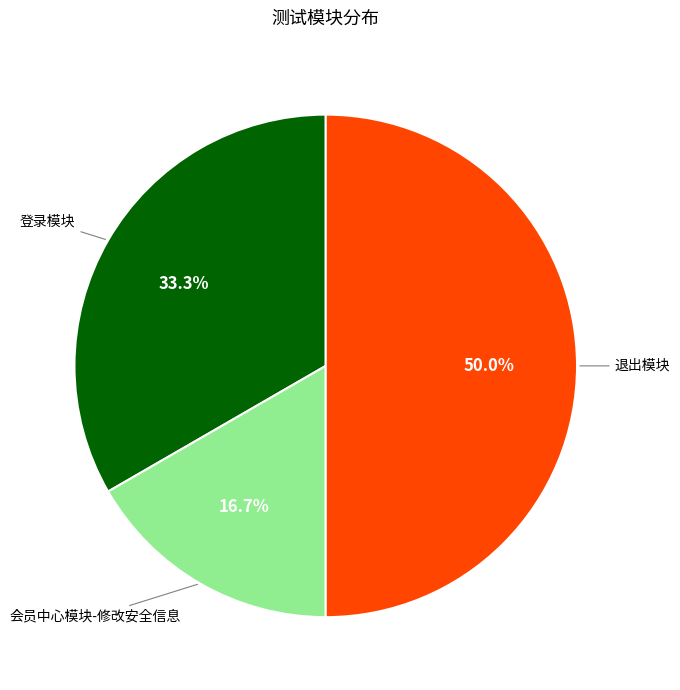

Which slice is the smallest?

会员中心模块-修改安全信息